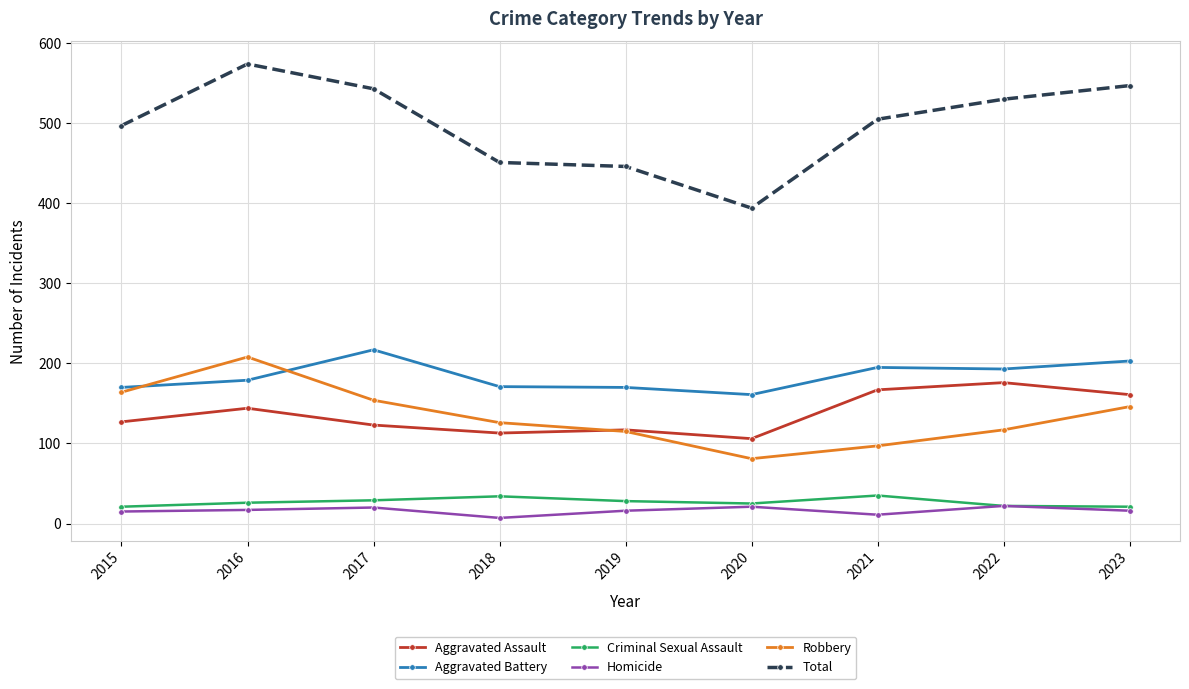

What is the spread (max minus min) of values at 2021?

494